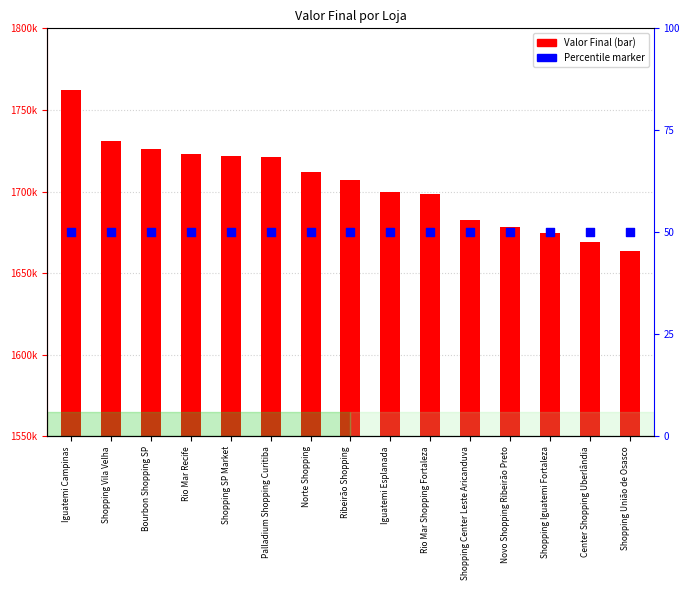

Which series has the largest Y range (max minus min)?

Valor Final